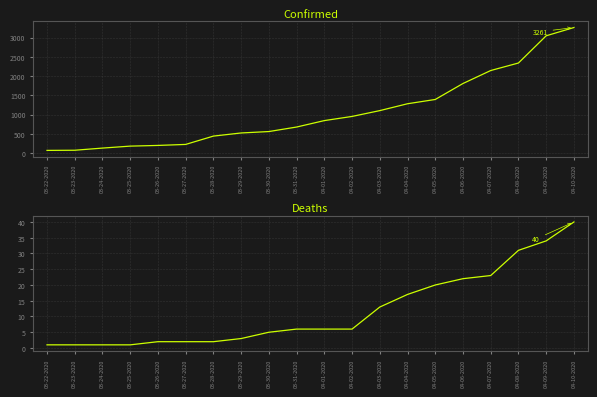

List the series in order of their overall mean, highest first.

Confirmed, Deaths